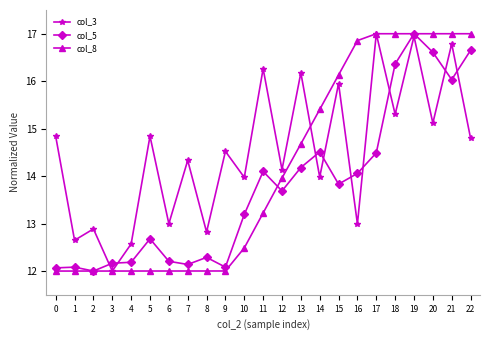

Reading left to right, list all the values displayed in this chart.

col_3: 0=14.8	1=12.6	2=12.9	3=12.0	4=12.6	5=14.8	6=13.0	7=14.3	8=12.8	9=14.5	10=14.0	11=16.3	12=14.1	13=16.2	14=14.0	15=15.9	16=13.0	17=17.0	18=15.3	19=16.9	20=15.1	21=16.8	22=14.8
col_5: 0=12.1	1=12.1	2=12.0	3=12.2	4=12.2	5=12.7	6=12.2	7=12.1	8=12.3	9=12.1	10=13.2	11=14.1	12=13.7	13=14.2	14=14.5	15=13.8	16=14.1	17=14.5	18=16.4	19=17.0	20=16.6	21=16.0	22=16.7
col_8: 0=12.0	1=12.0	2=12.0	3=12.0	4=12.0	5=12.0	6=12.0	7=12.0	8=12.0	9=12.0	10=12.5	11=13.2	12=14.0	13=14.7	14=15.4	15=16.1	16=16.9	17=17.0	18=17.0	19=17.0	20=17.0	21=17.0	22=17.0